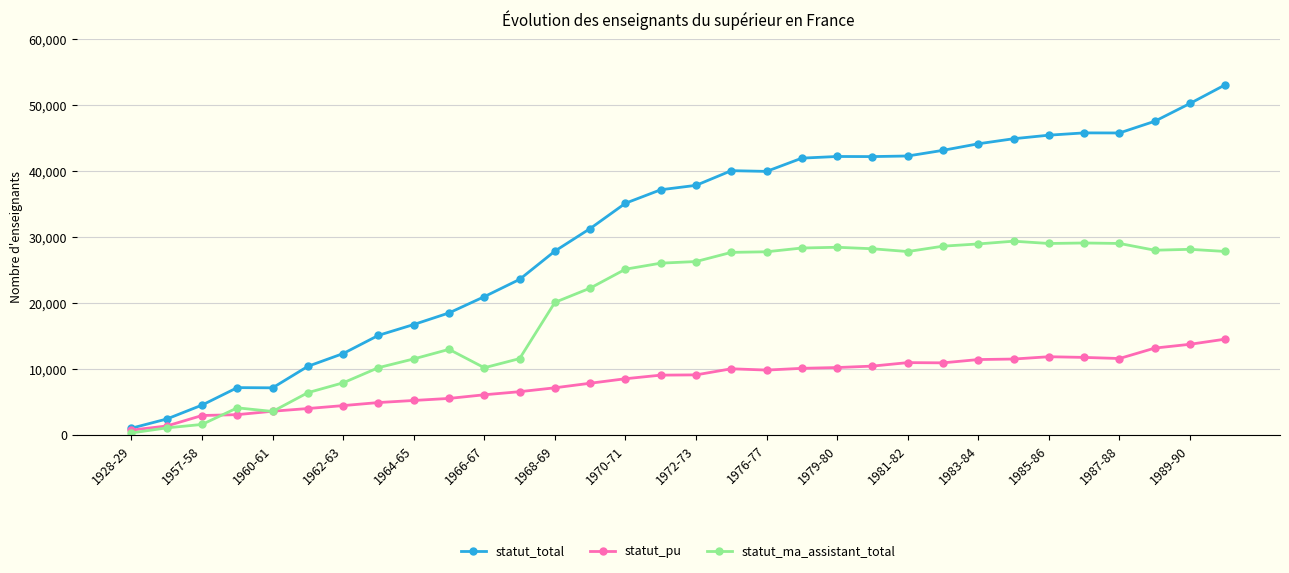

List the series in order of their peak value, lowest first.

statut_pu, statut_ma_assistant_total, statut_total